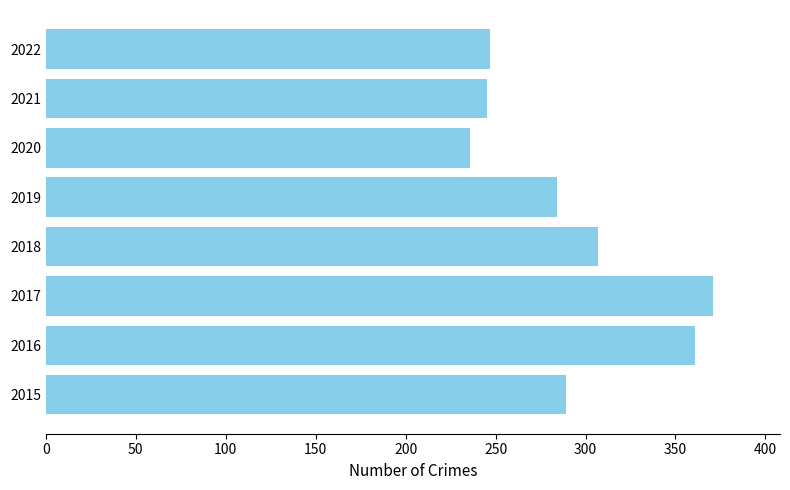

Reading bottom to top, extract all data points from this chart.

2015=289	2016=361	2017=371	2018=307	2019=284	2020=236	2021=245	2022=247